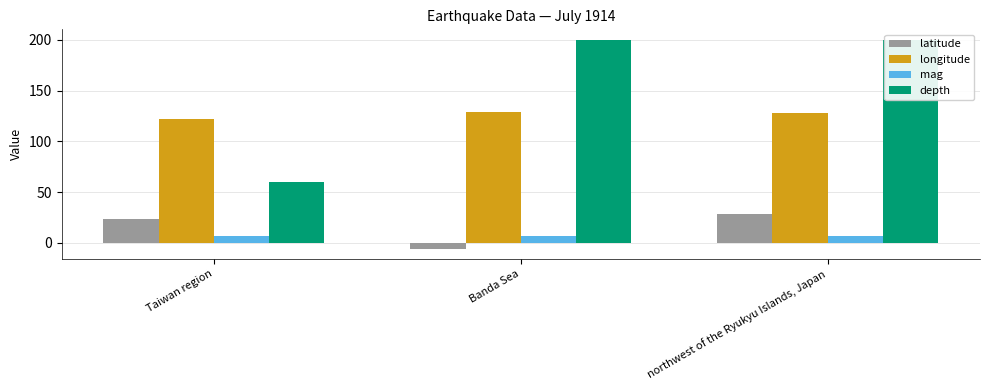

What is the value of the longitude bar at the 2nd from the left?

129.0